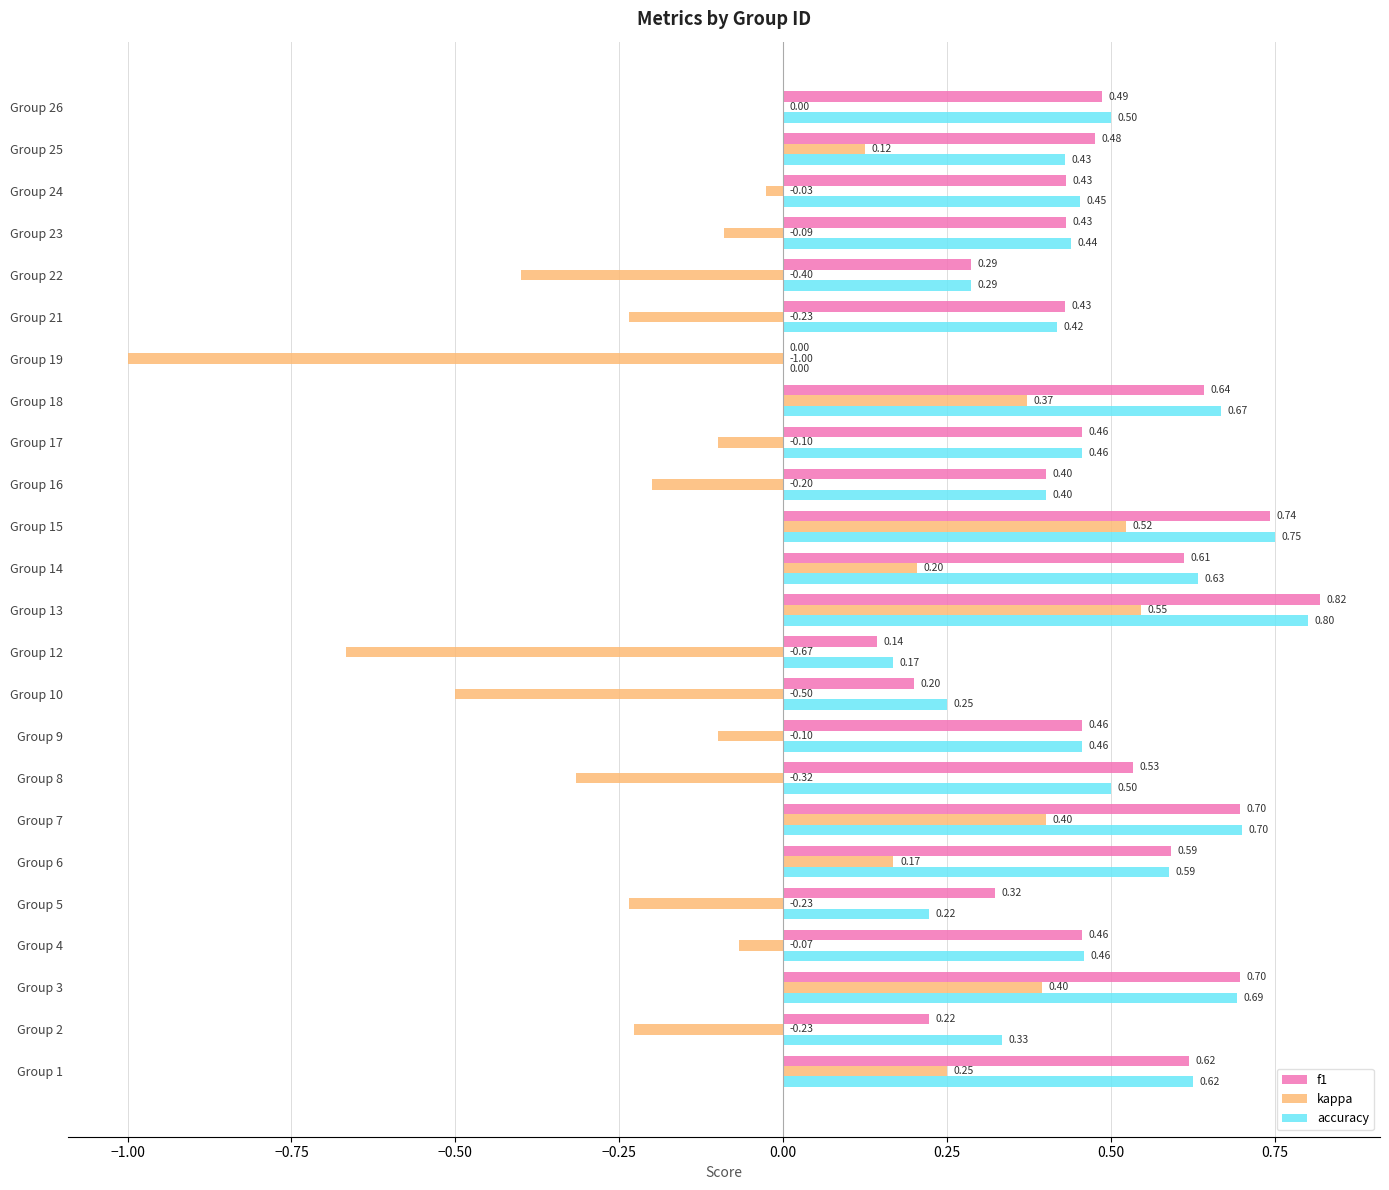

What is the sum of the accuracy values at Group 15 and Group 3?

1.4